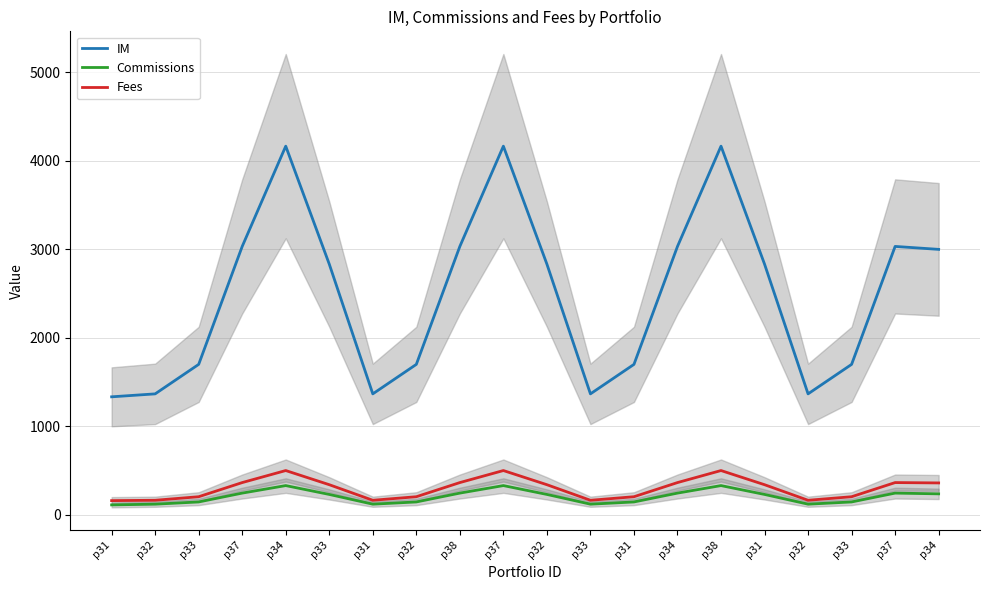

Which category has the lowest value in the IM series?

p31